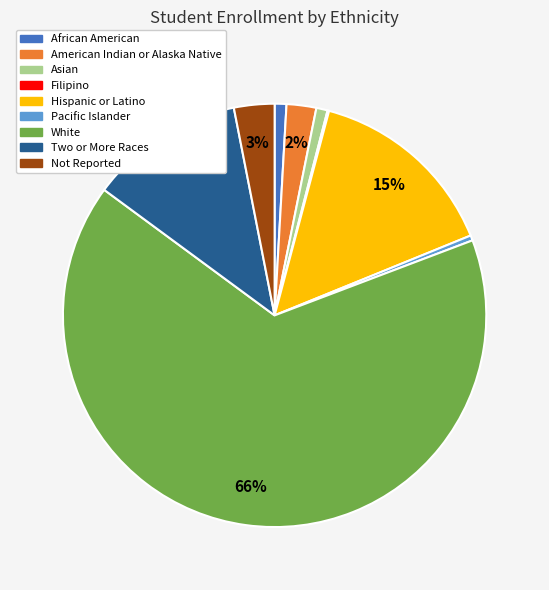

To the nearest percent, what portion does Two or More Races represent?

12%